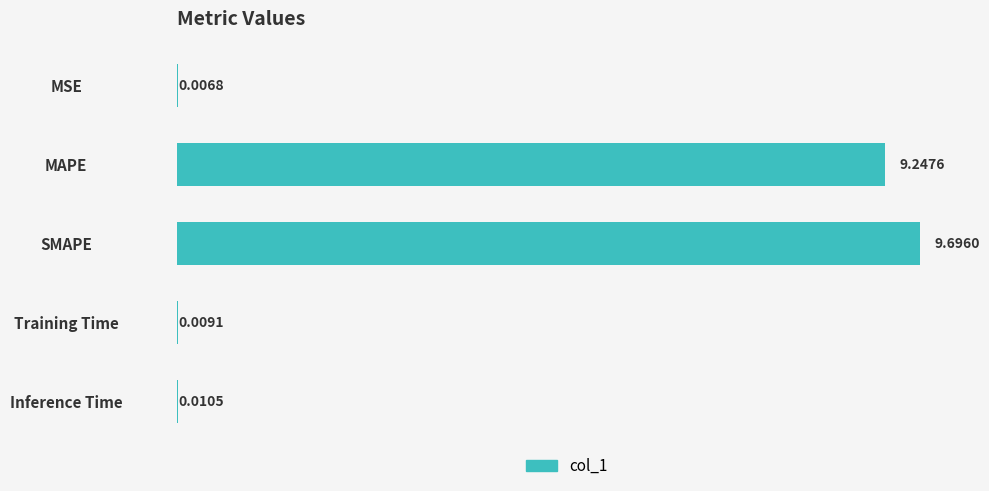

What is the sum of all values?

19.0